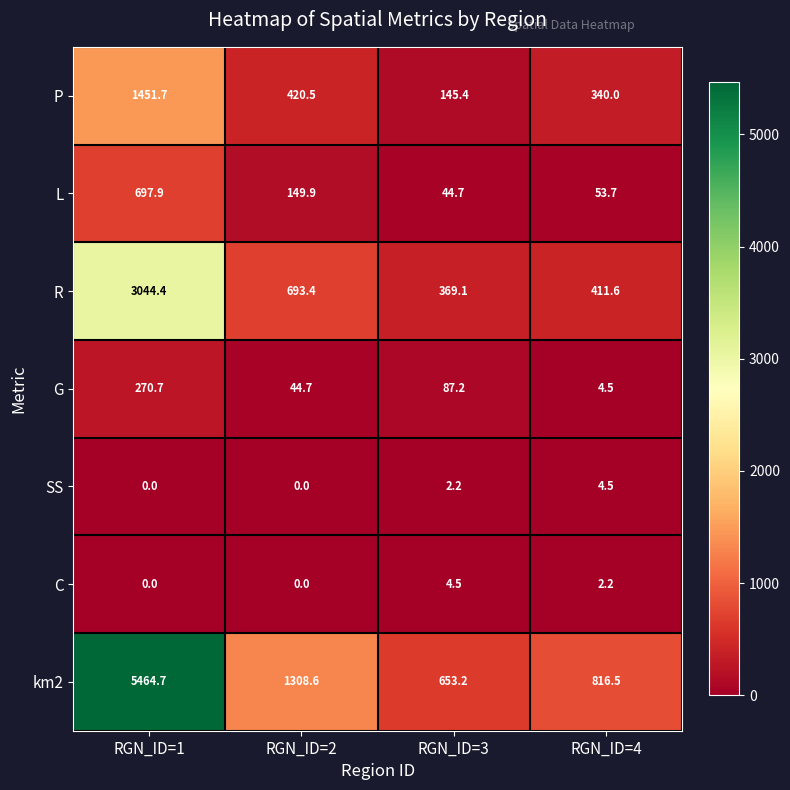

True or false: km2 has a value of 1965.4 at RGN_ID=2.

False